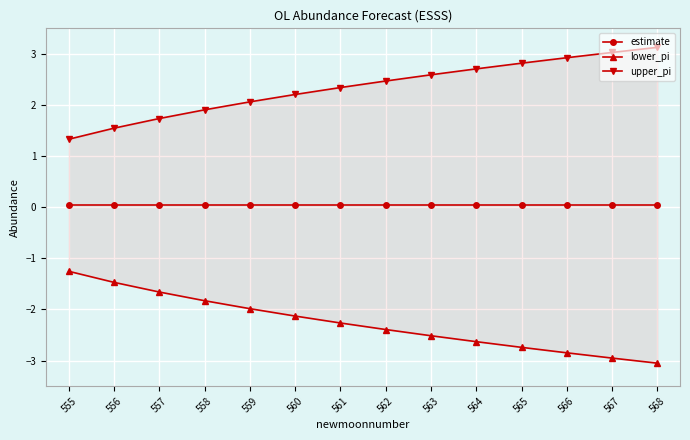

True or false: estimate and lower_pi cross at least once.

False